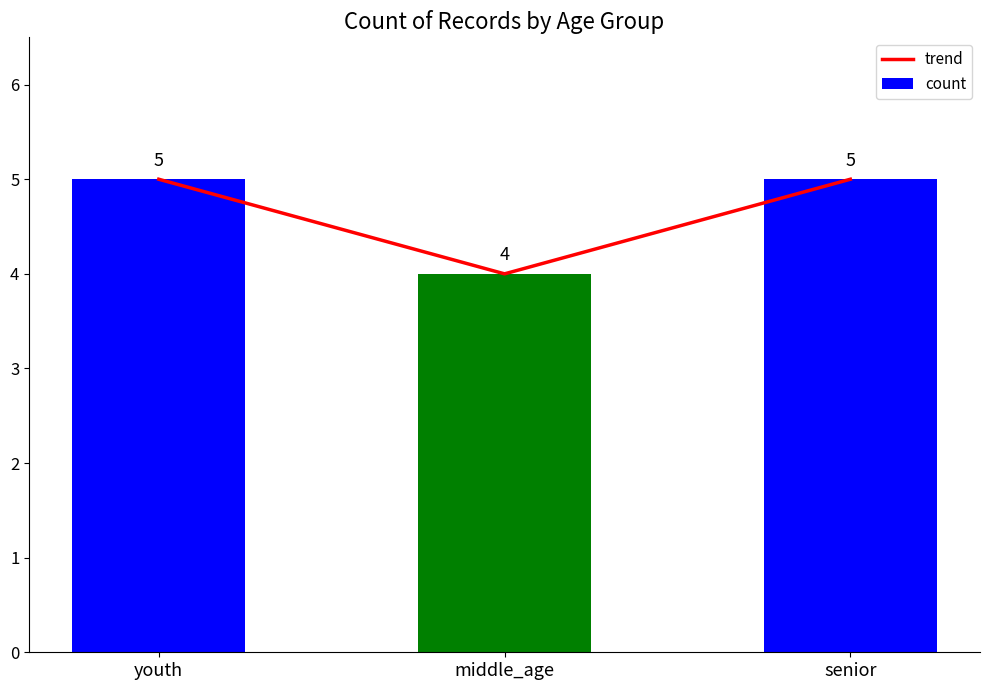

What is the difference between the trend values at youth and middle_age?

1